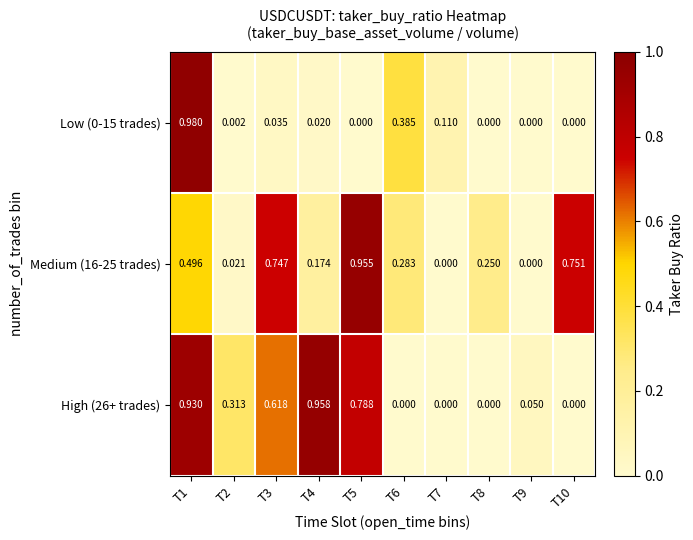

Is the value of High (26+ trades) at T2 greater than the value of Medium (16-25 trades) at T8?

Yes